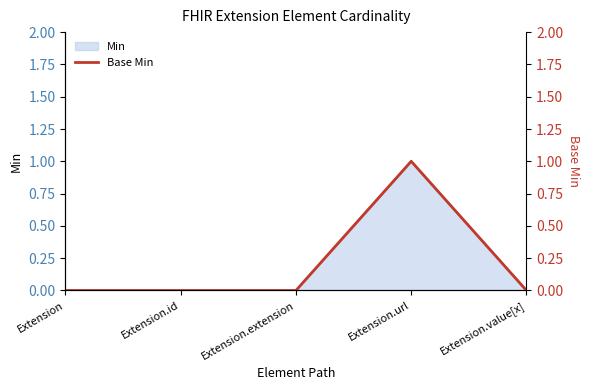

Which has a higher value, Extension.url or Extension?

Extension.url